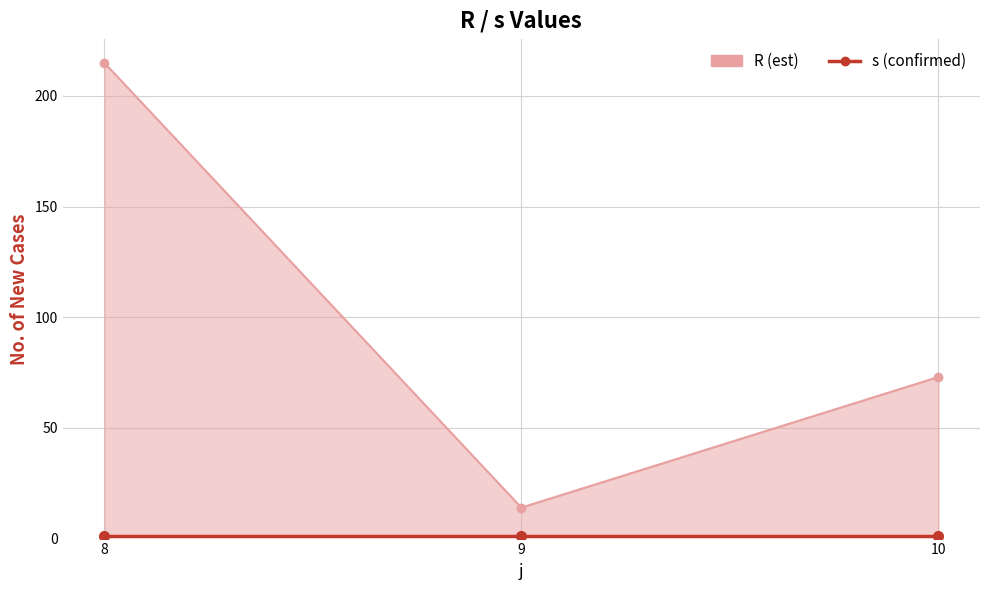

Rank the series by their average value, from lowest to highest.

s (confirmed), R (est)